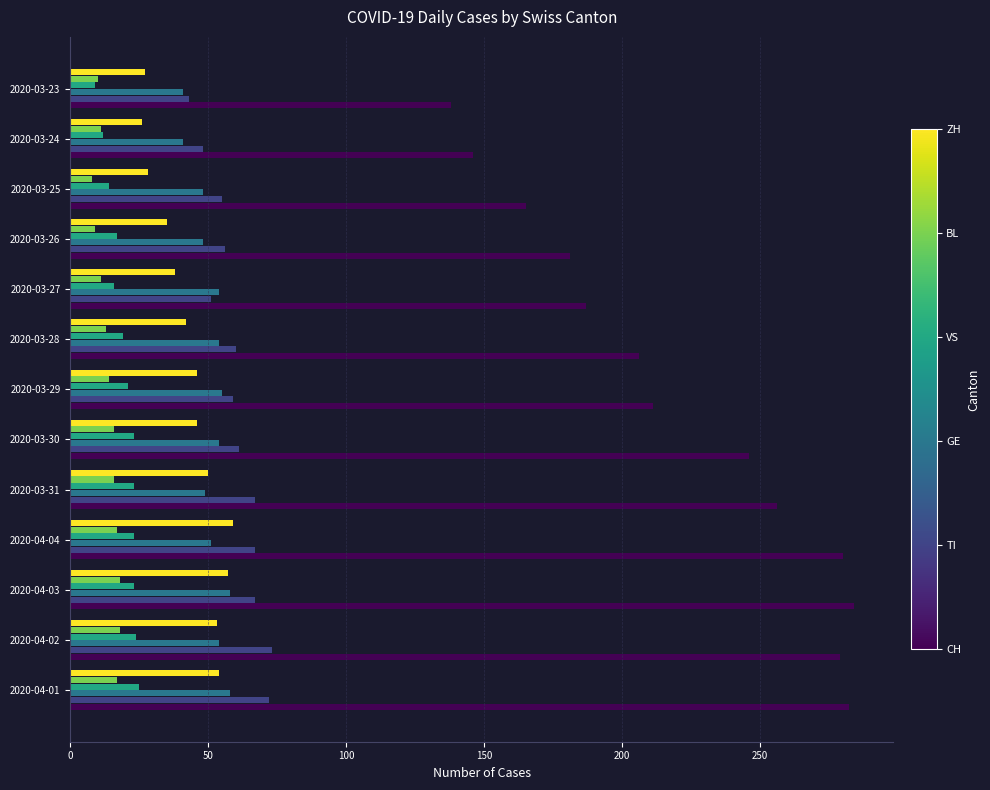

What is the greatest value displayed?

284